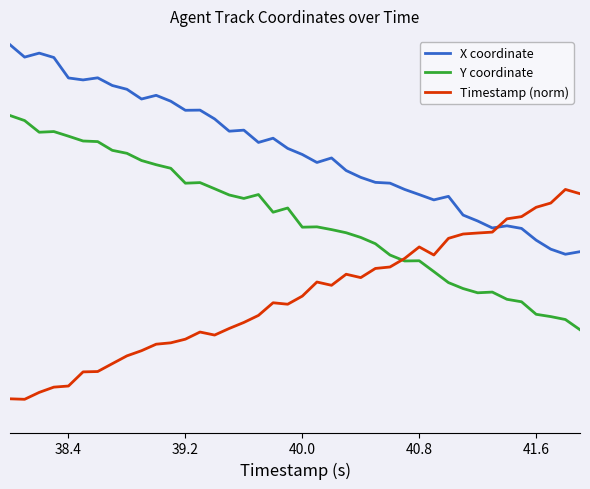

Where is Timestamp (norm) nearest to the value 0?

38.4